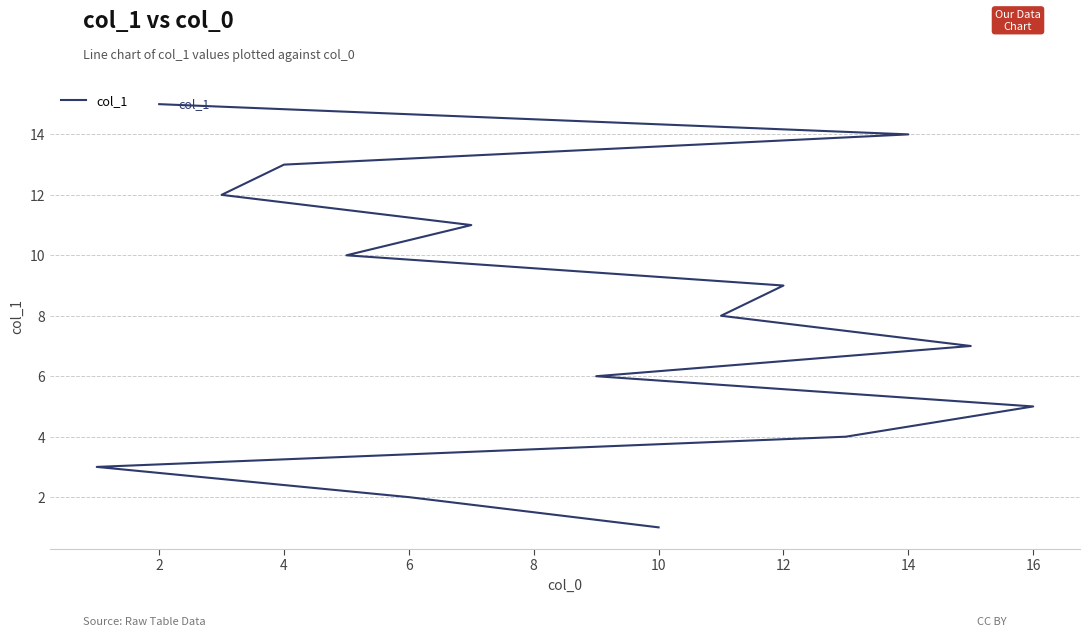

Reading right to left, extract all data points from this chart.

15	14	13	12	11	10	9	8	7	6	5	4	3	2	1